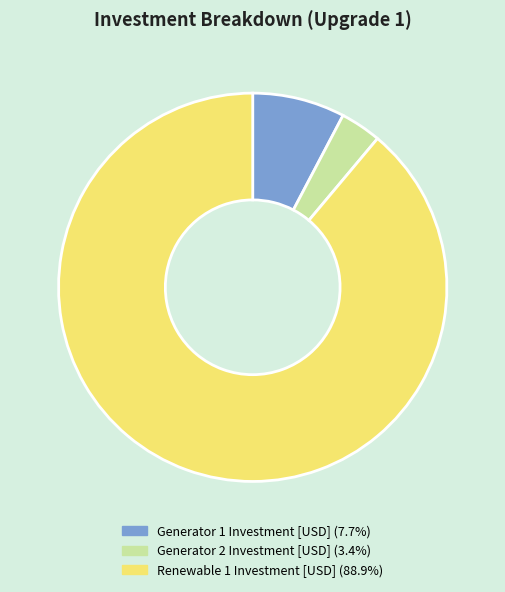

The Generator 2 Investment [USD] slice represents 3% of the pie. True or false?

True